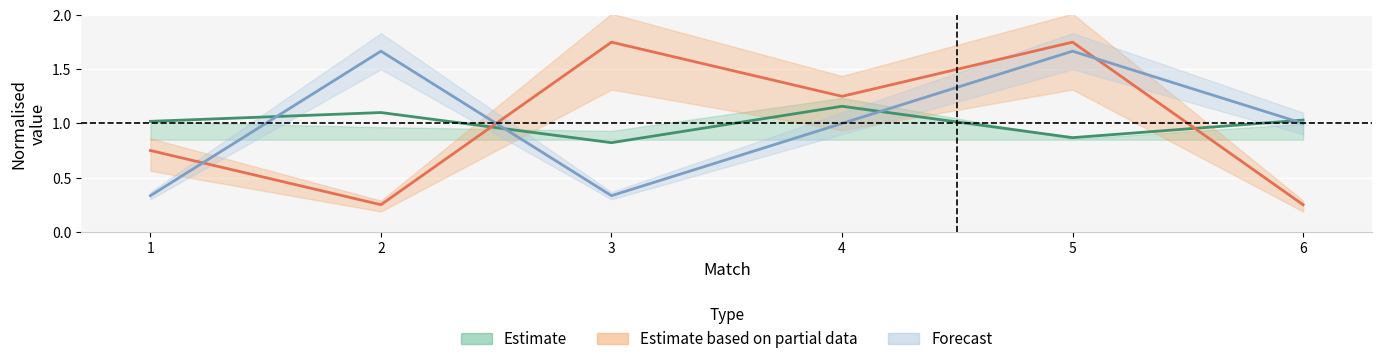

Count the number of data series in this chart.

3